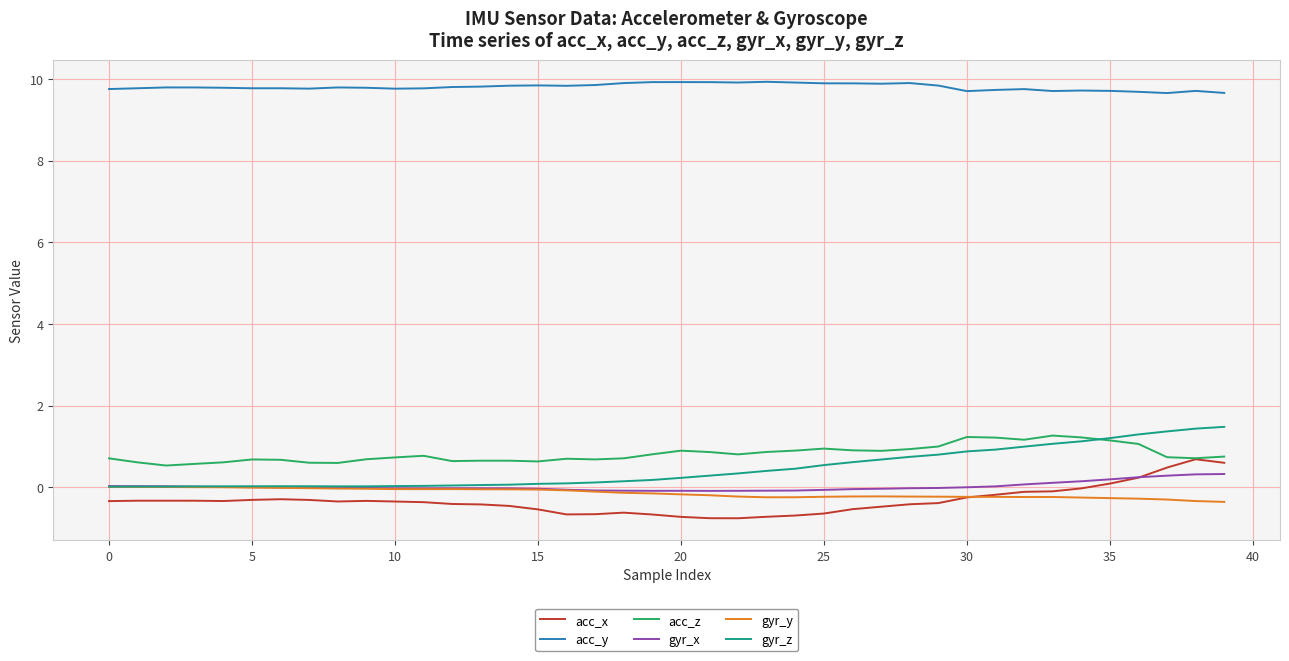

True or false: acc_y and acc_x cross at least once.

False